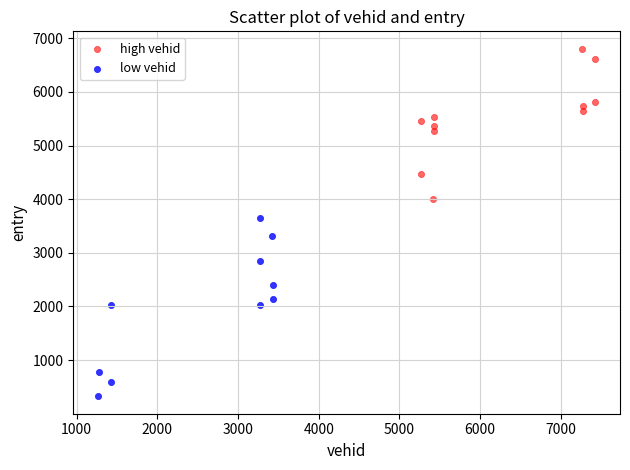

Which series reaches the minimum Y coordinate?

low vehid